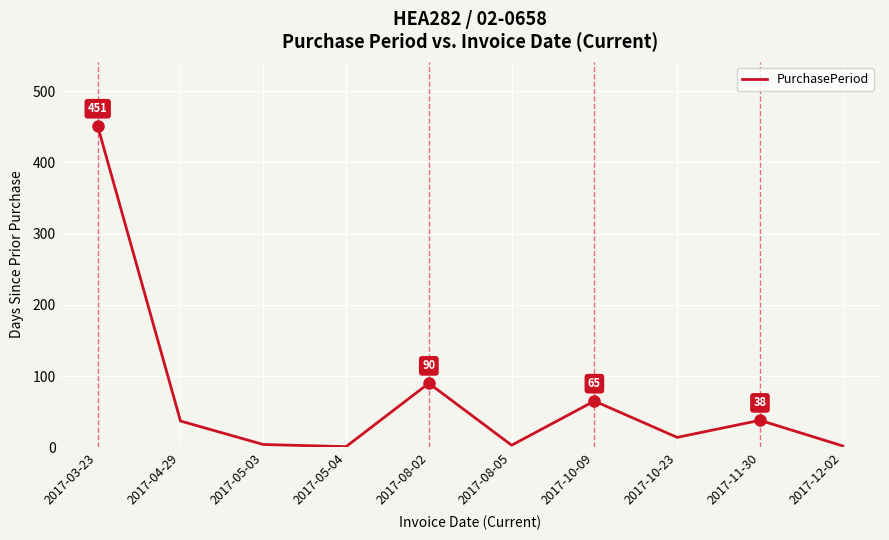

What is the change in value from 2017-03-23 to 2017-10-09?

-386